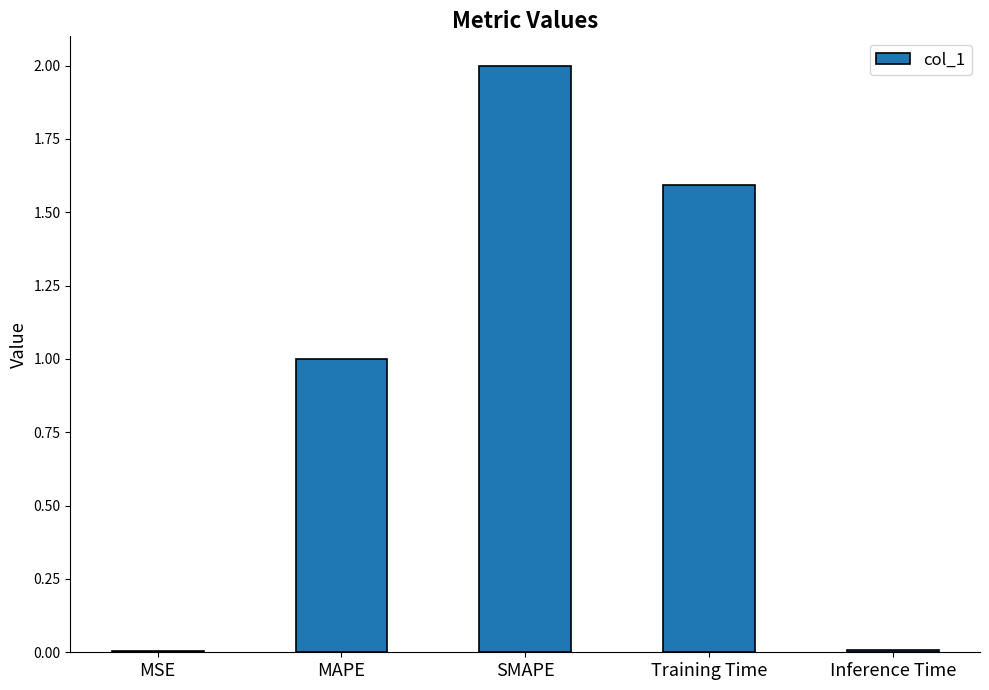

Which label corresponds to the largest value in the chart?

SMAPE